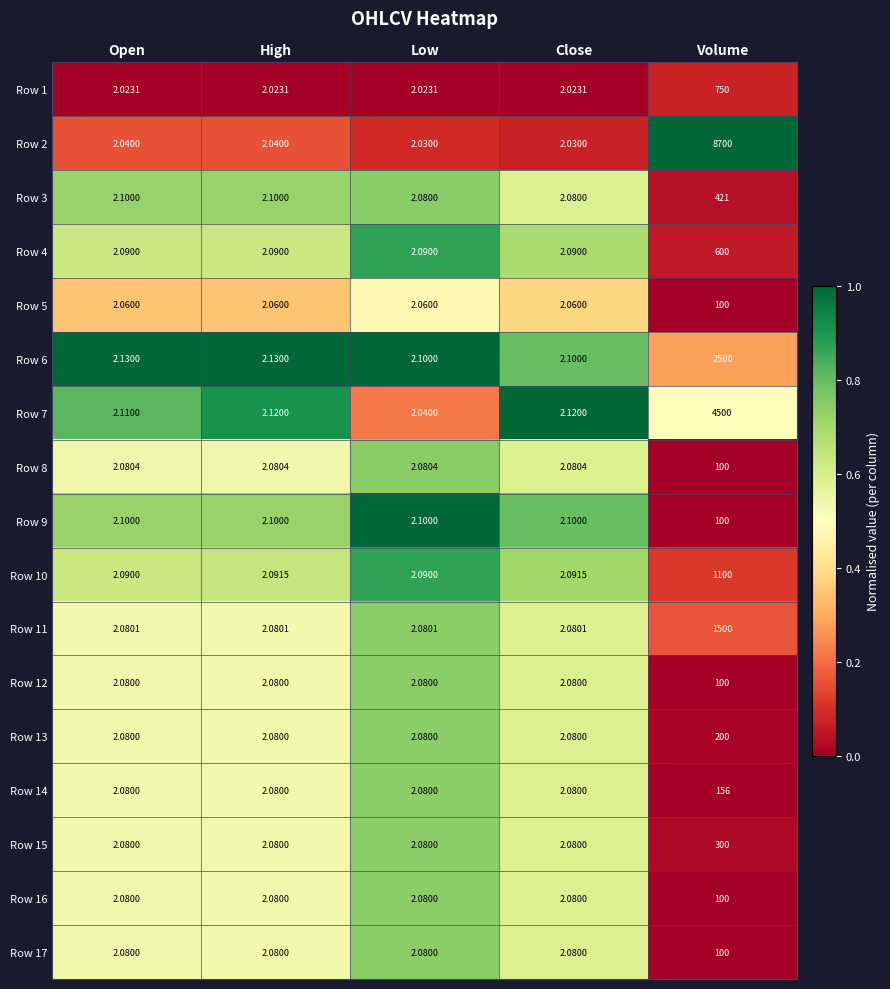

Count the number of data series in this chart.

17